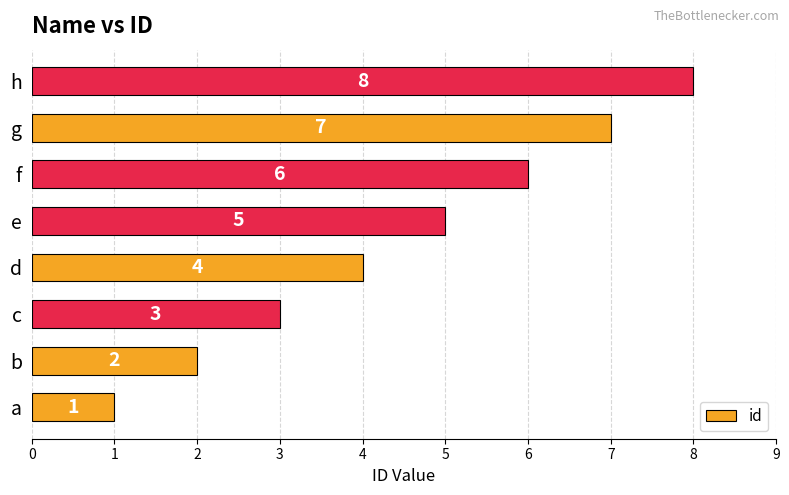

What is the maximum value shown in the chart?

8